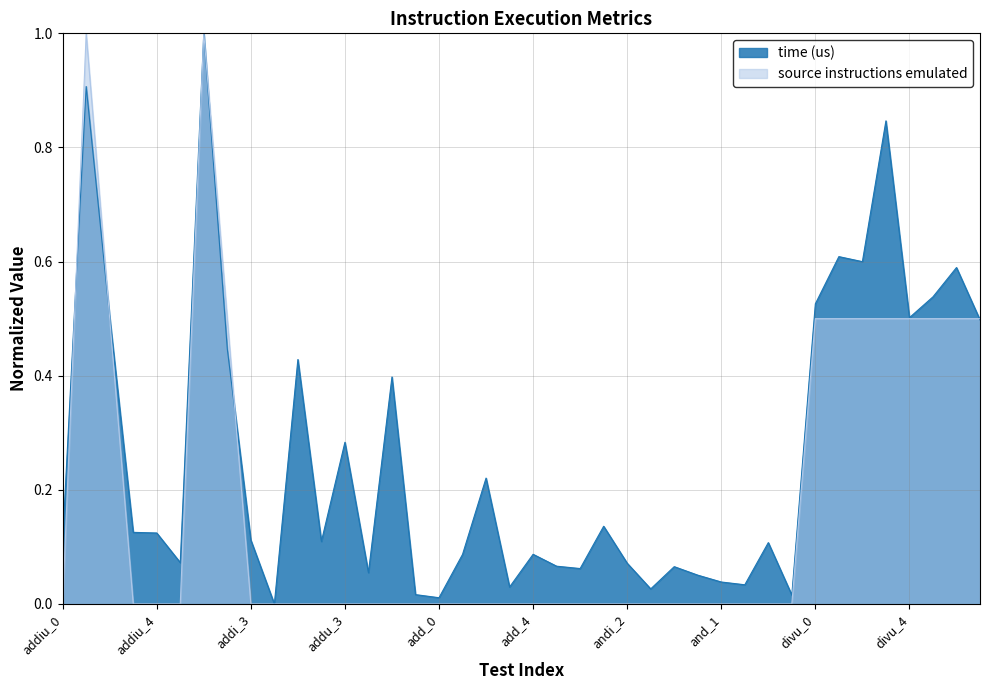

What is the total value across all series at divu_4?

1.0